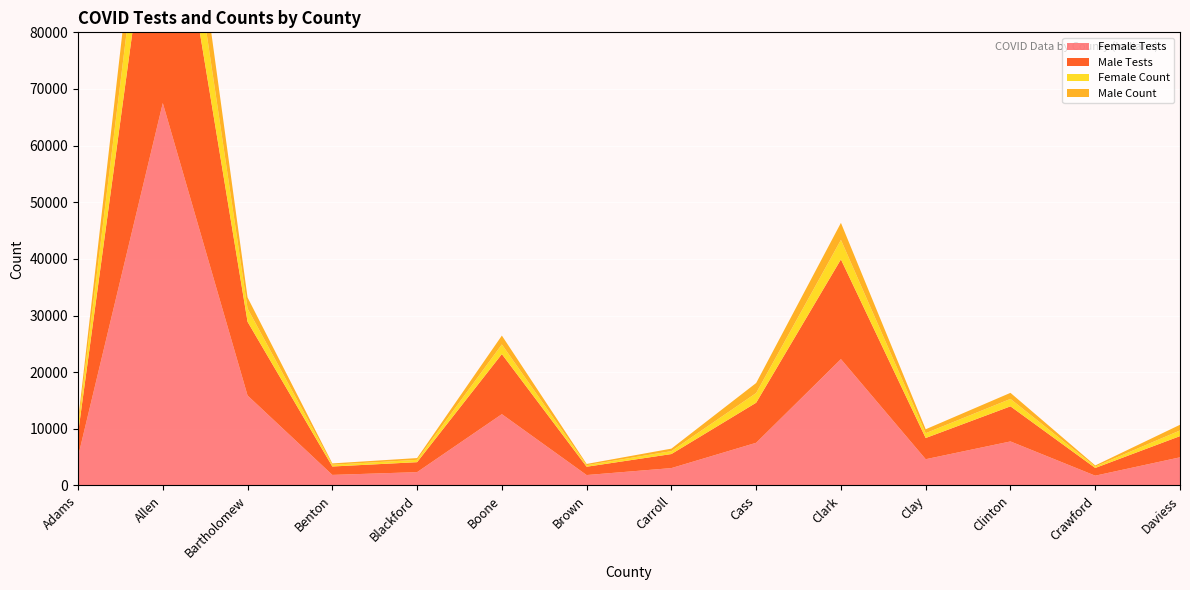

Reading right to left, list all the values displayed in this chart.

Female Tests: 4973	1734	7778	4641	22313	7542	3072	1846	12595	2357	1871	15892	67520	5090
Male Tests: 3742	1361	6196	3742	17602	7069	2479	1465	10602	1759	1482	13008	52114	4082
Female Count: 1002	248	1310	850	3455	1717	515	273	1705	416	306	2343	12218	1224
Male Count: 1002	195	1072	693	2997	1766	440	219	1562	309	239	1956	10607	947